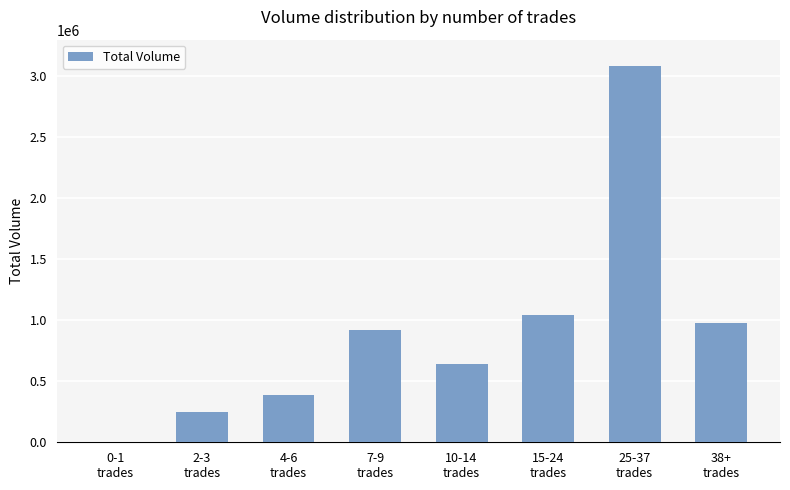

What is the maximum value shown in the chart?

3086390